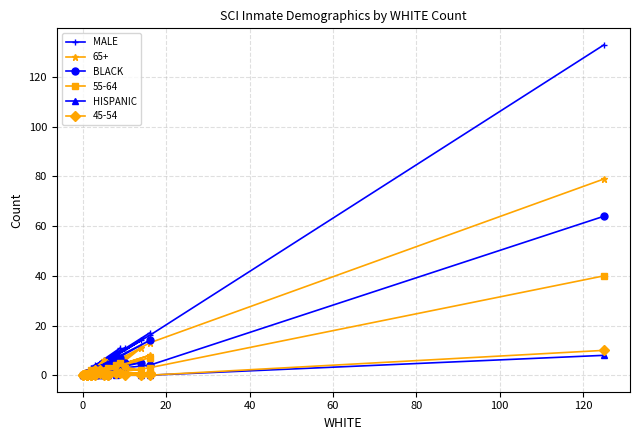

Is this an area chart (filled region under the line)?

No